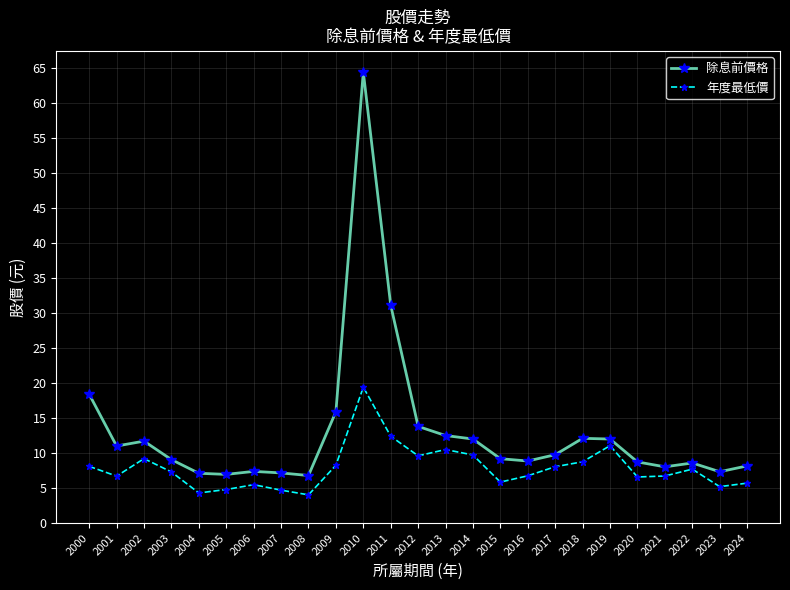

Is this an area chart (filled region under the line)?

No